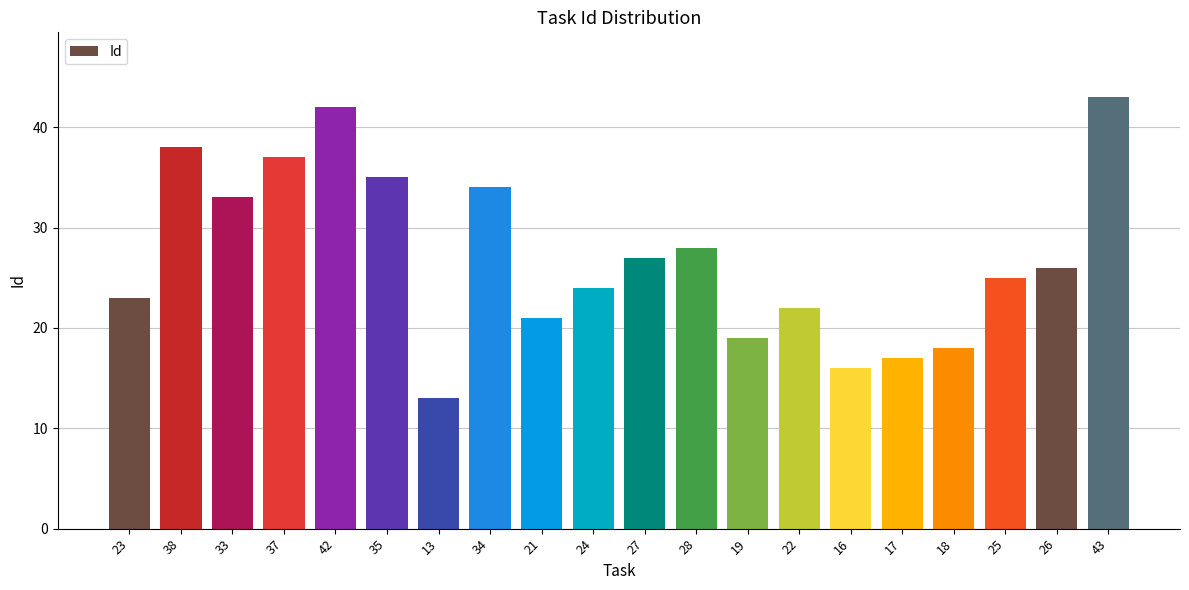

Are the bars grouped side by side (vs. stacked)?

No